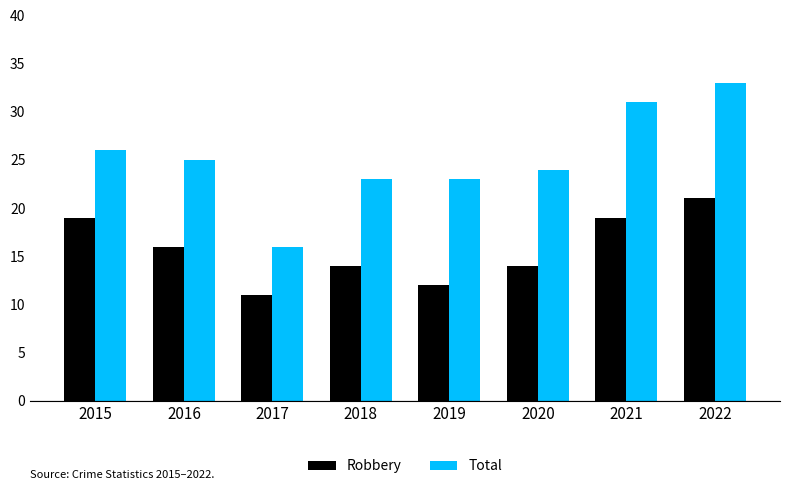

What value does the Robbery series have at 2020, to the nearest 5?

15